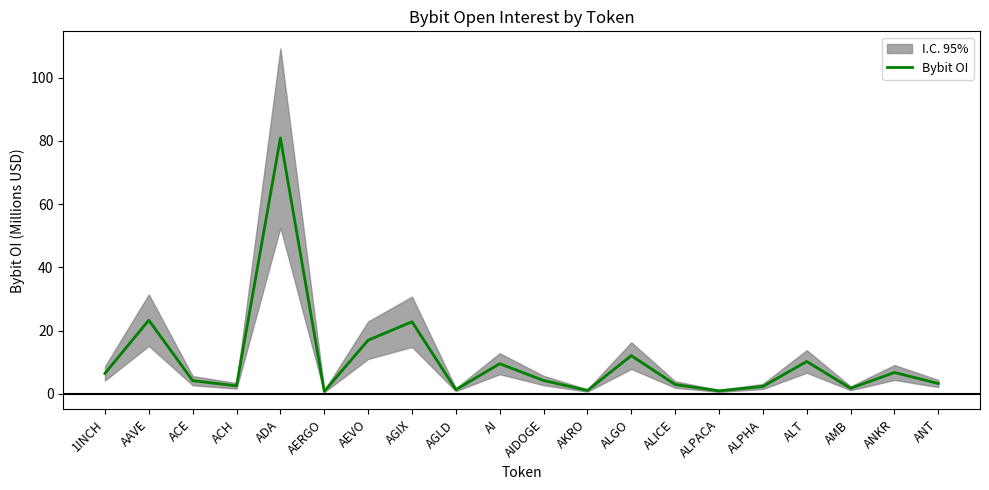

The chart shows a value of 2.5 at ACH. True or false?

True